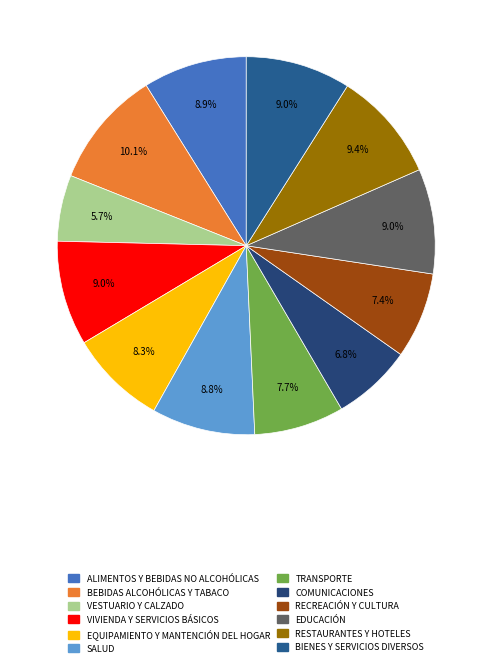

The BIENES Y SERVICIOS DIVERSOS slice represents 17% of the pie. True or false?

False